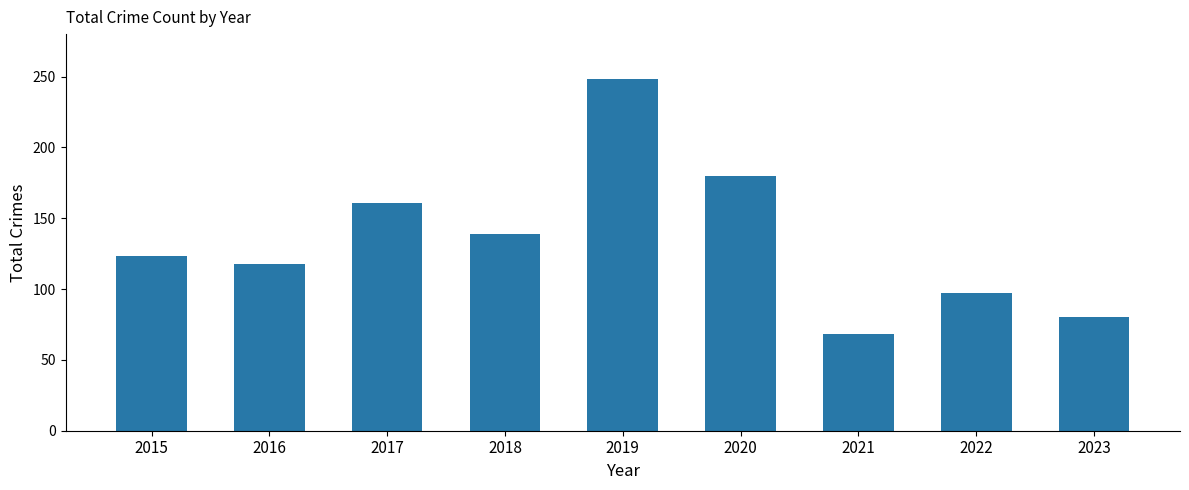

True or false: the data shows 90 at 2021.

False